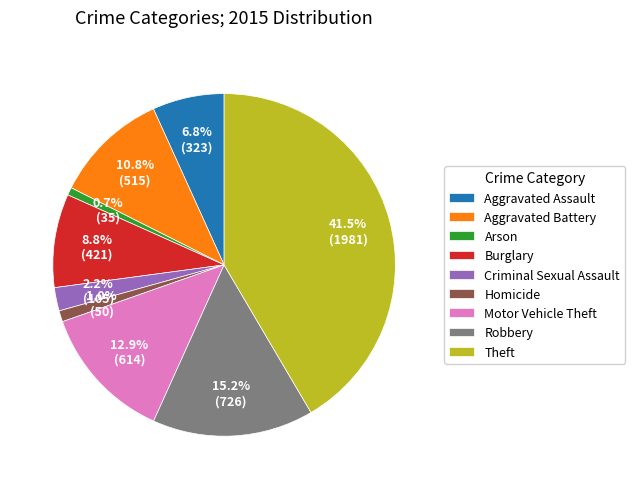

To the nearest percent, what percentage of the pie is Motor Vehicle Theft?

13%